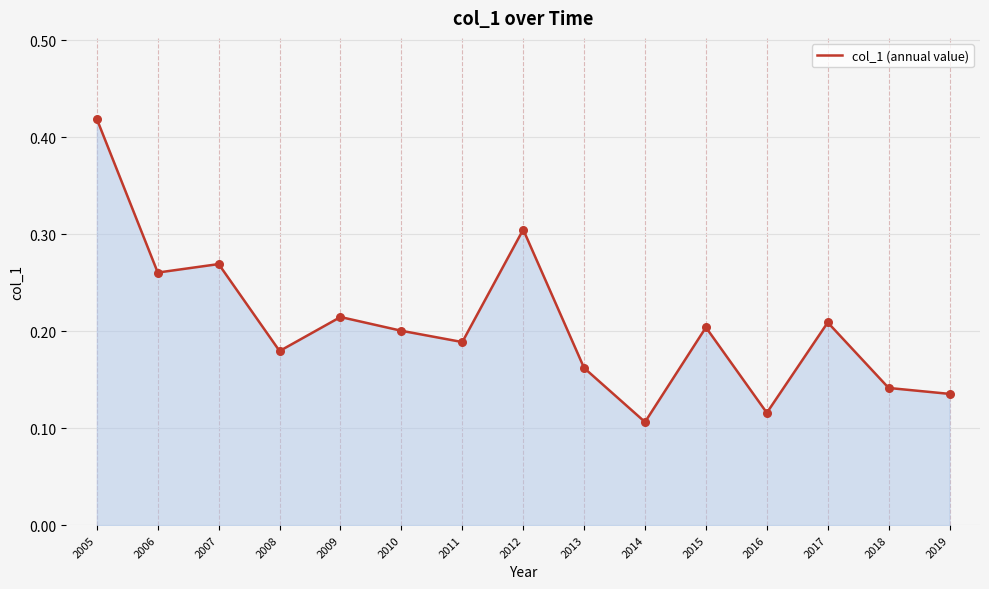

Which has a higher value, 2012 or 2008?

2012